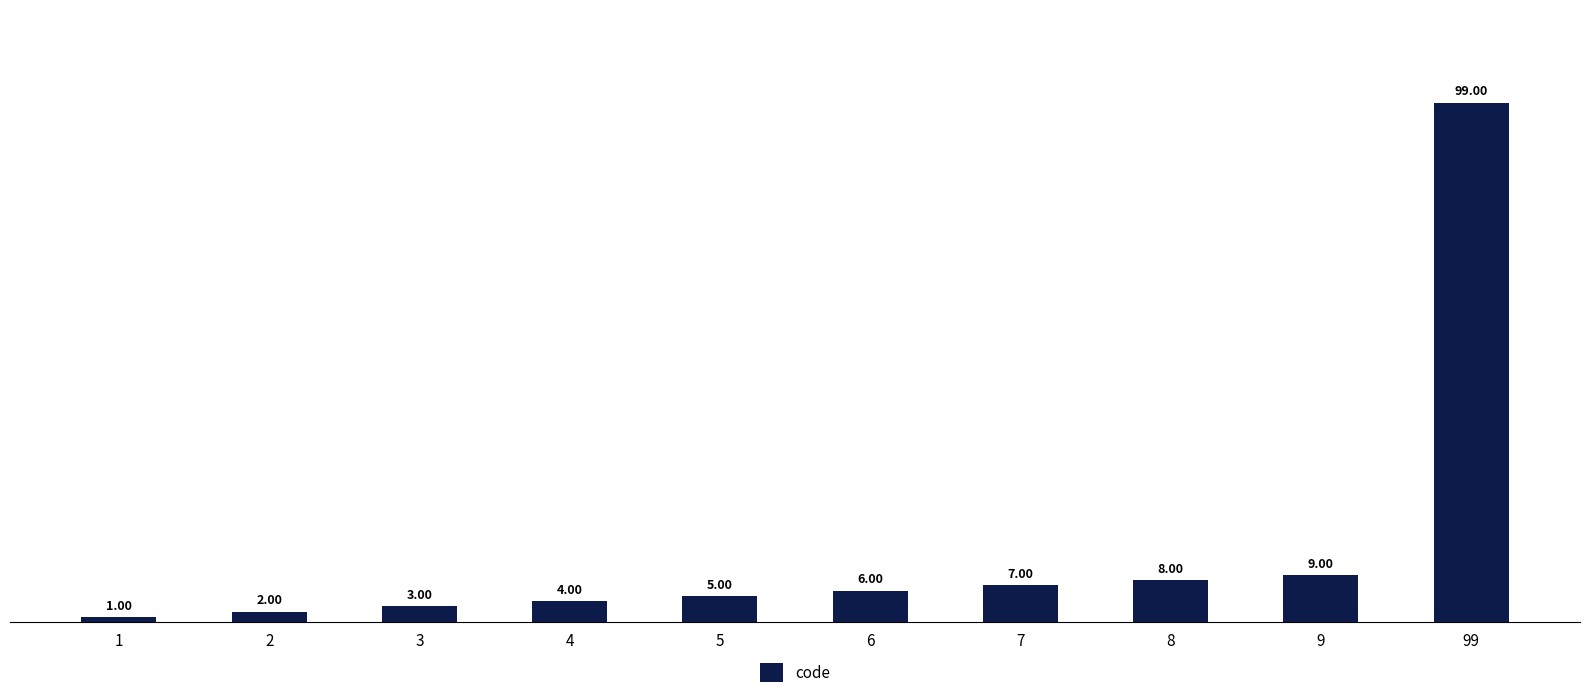

Are the bars horizontal?

No